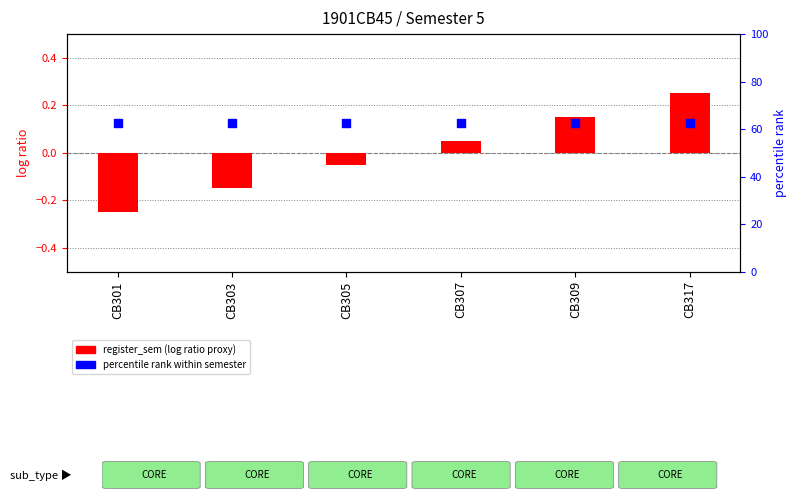

At which category is the sum across all series the highest?

CB317